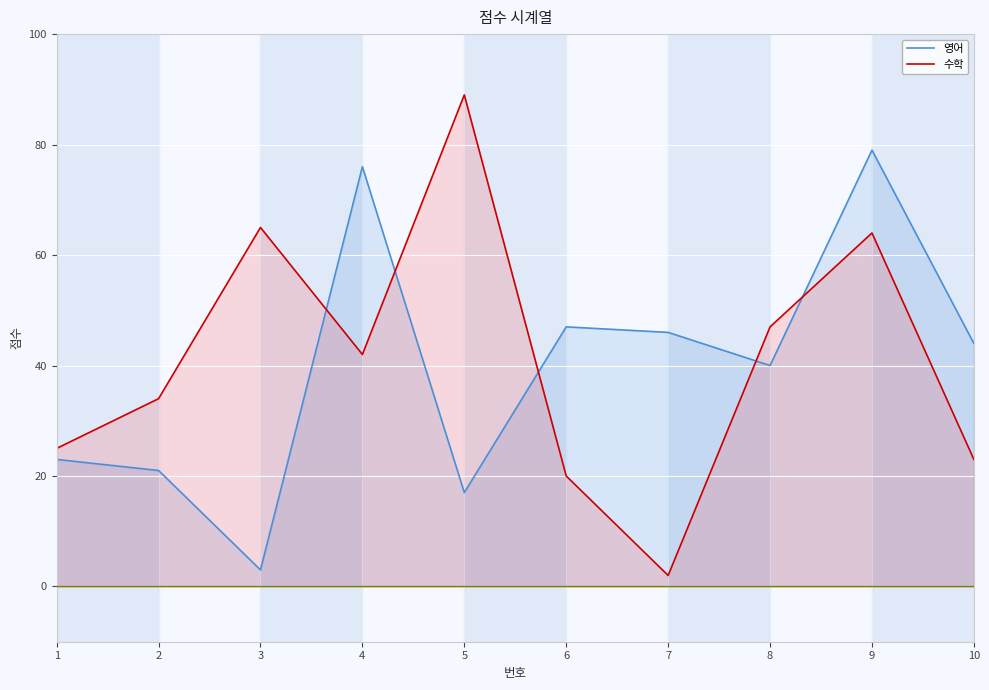

At which category does 수학 reach its first local peak?

3